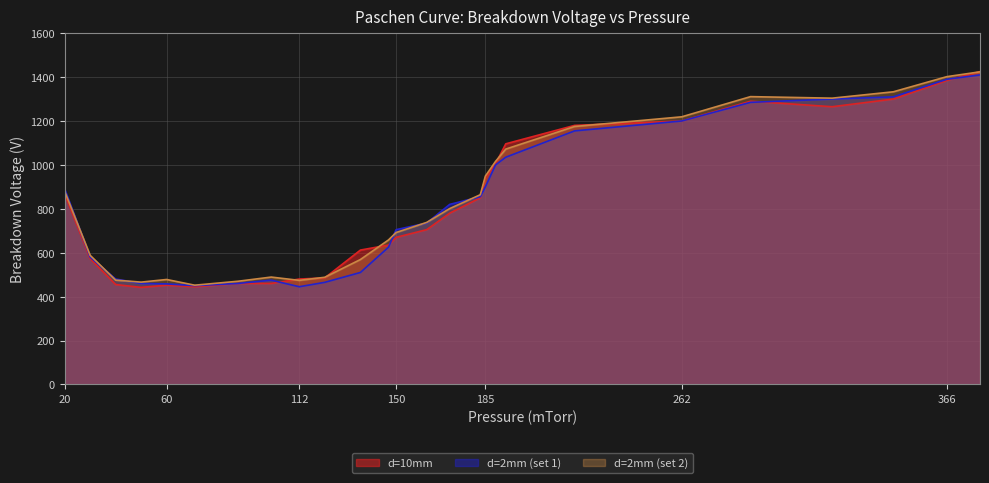

List the series in order of their peak value, lowest first.

d=2mm (set 1), d=2mm (set 2), d=10mm